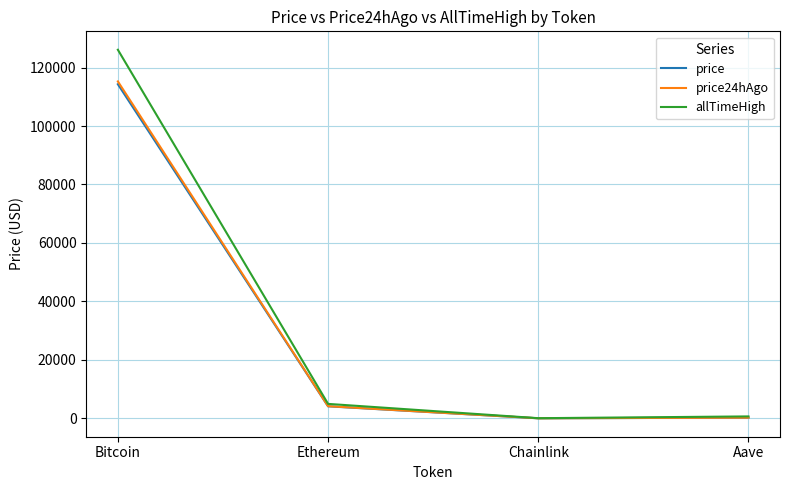

What value does the allTimeHigh series have at Ethereum?

4946.1